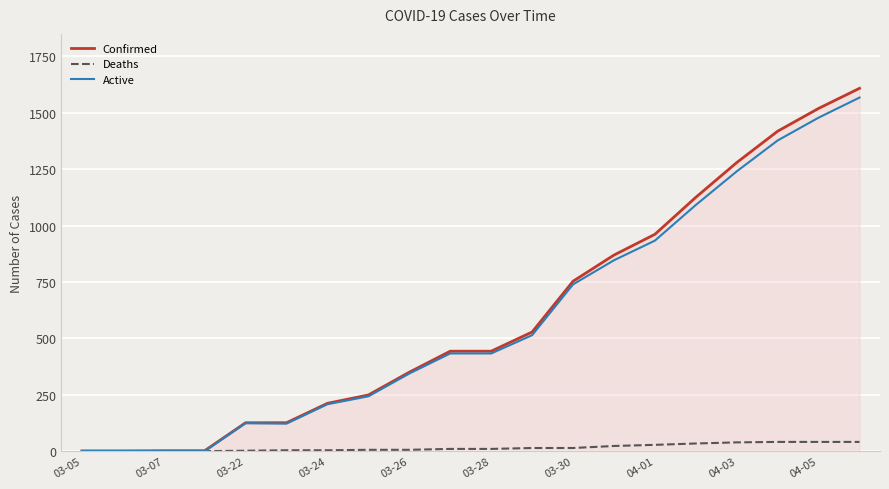

How many categories are shown in the chart?

20